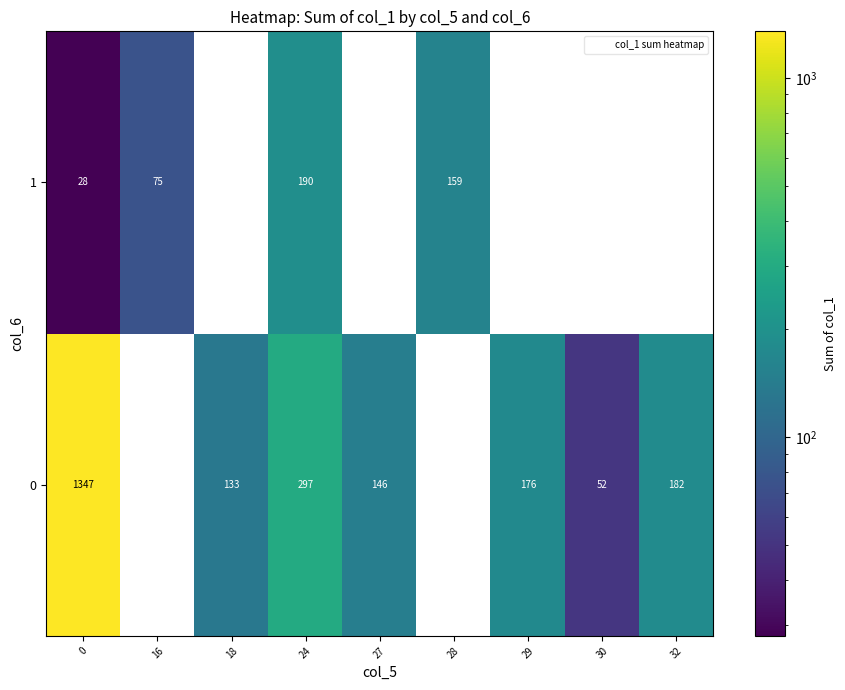

Which series has the widest spread of values?

0